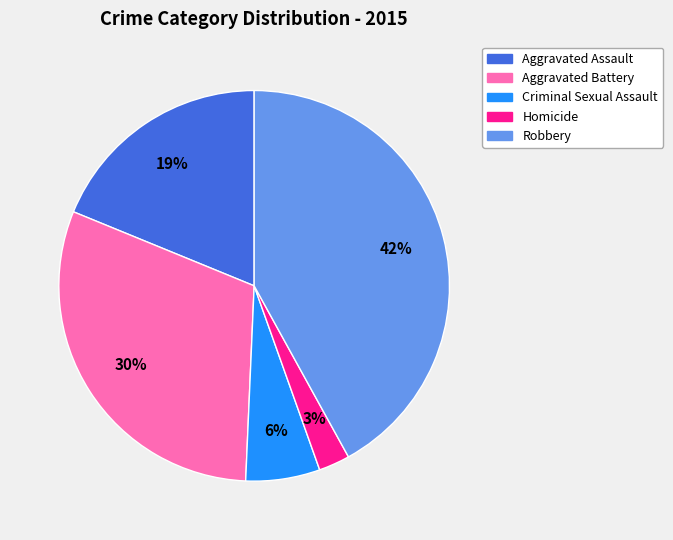

To the nearest percent, what is the difference between the Aggravated Battery and Criminal Sexual Assault slice percentages?

24%